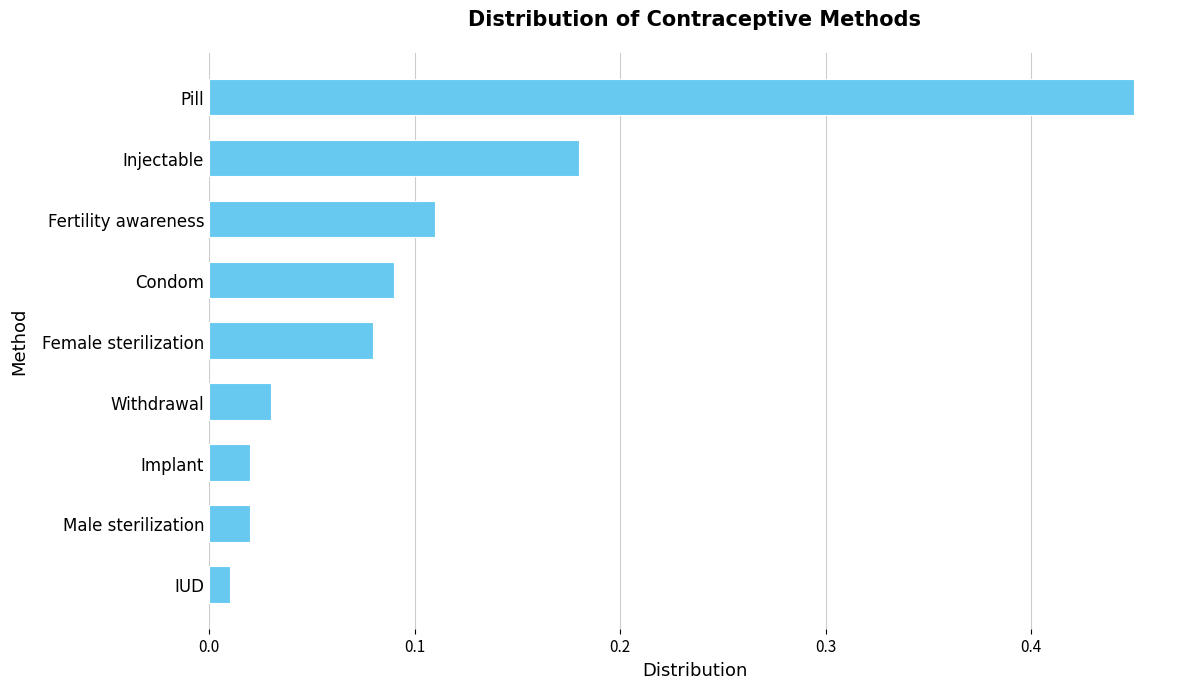

What is the difference between the maximum and minimum values?

0.4